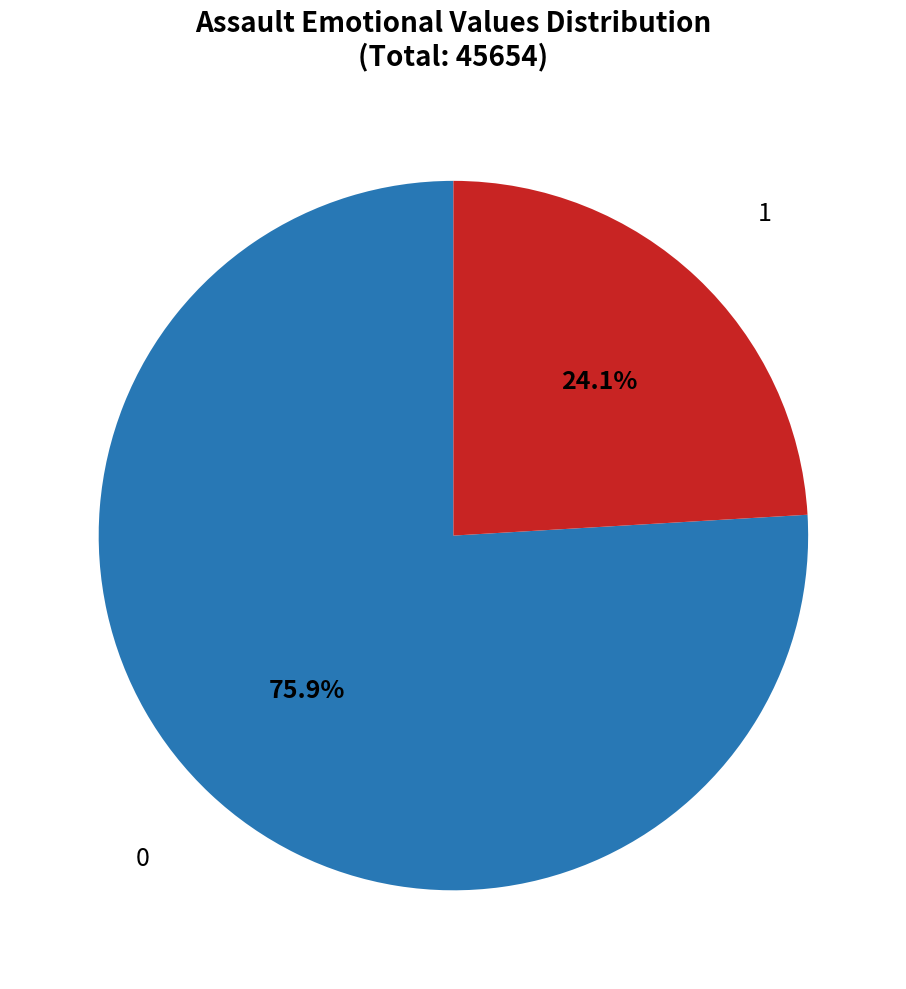

Does any single category account for the majority?

Yes